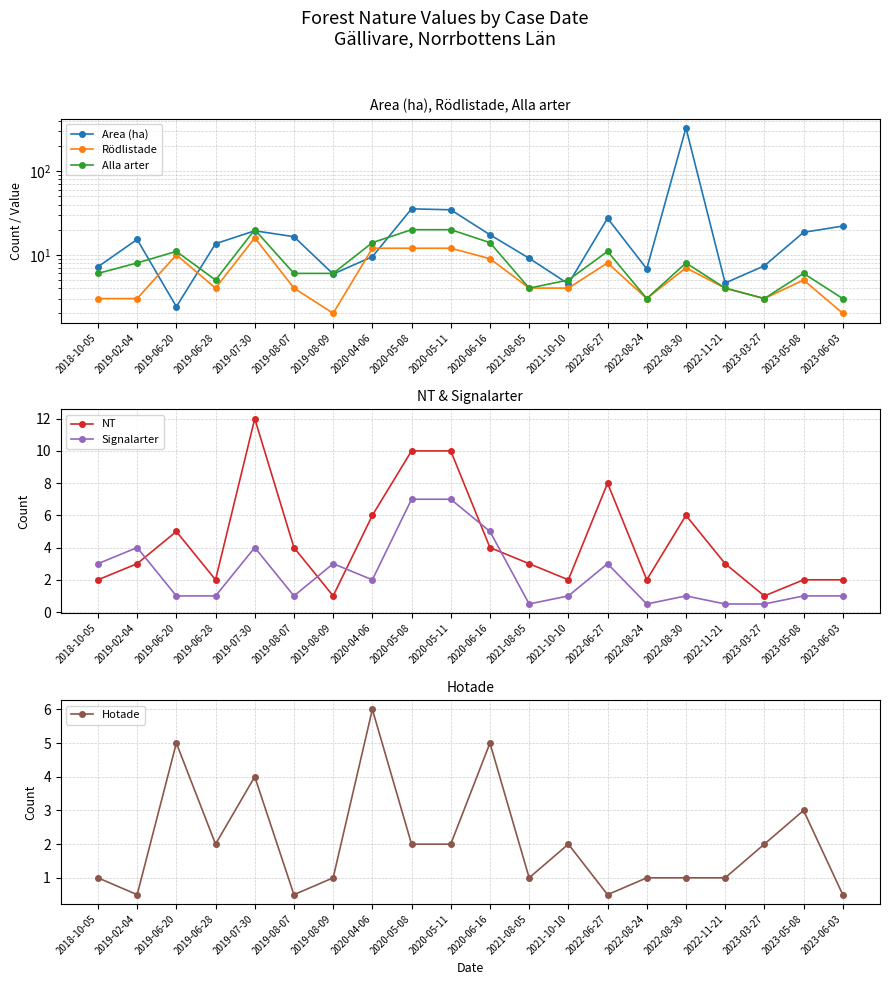

What value does the Hotade series have at 2022-08-24?

1.0